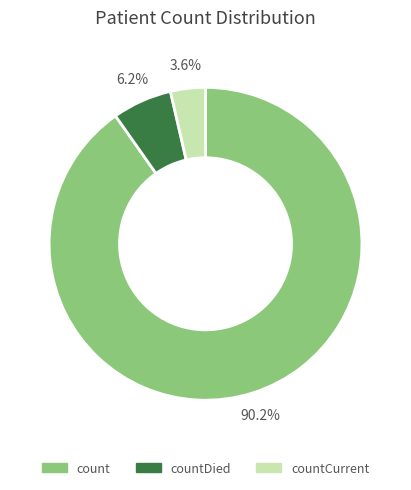

To the nearest percent, what is the average slice percentage?

33%